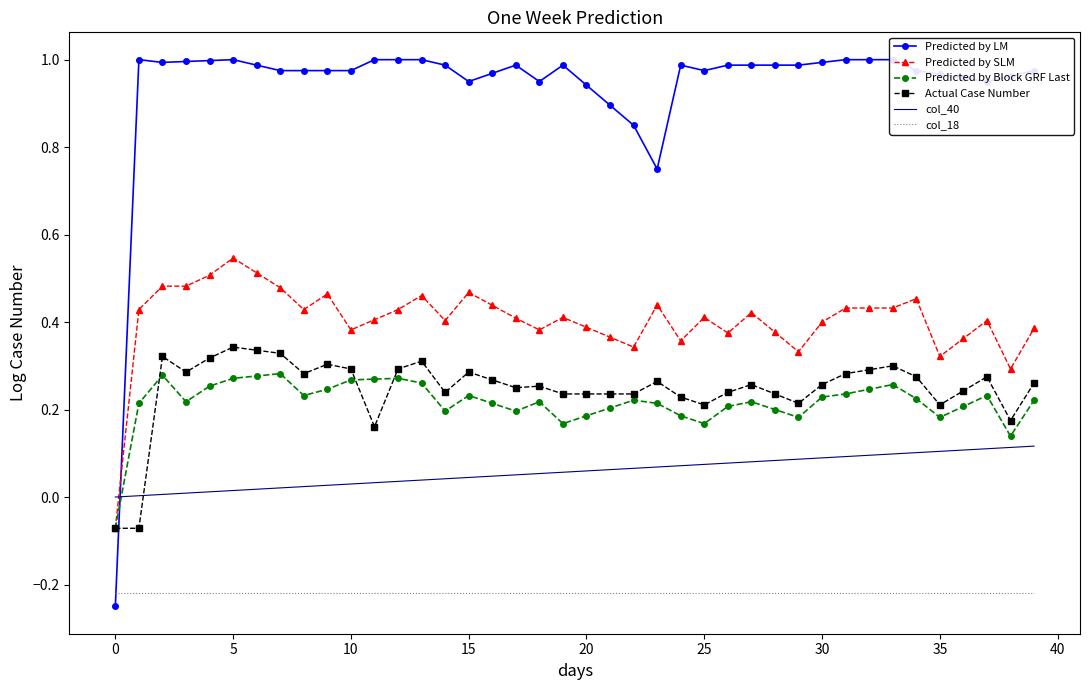

Rank the series at 27 from highest to lowest value.

Predicted by LM, Predicted by SLM, Actual Case Number, Predicted by Block GRF Last, col_40, col_18